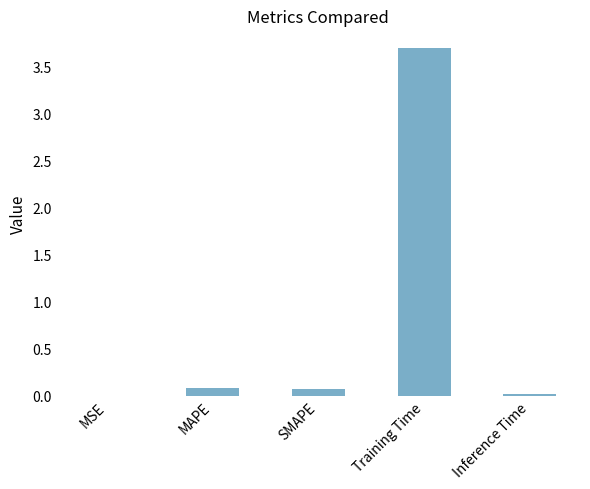

Between Inference Time and Training Time, which is larger?

Training Time